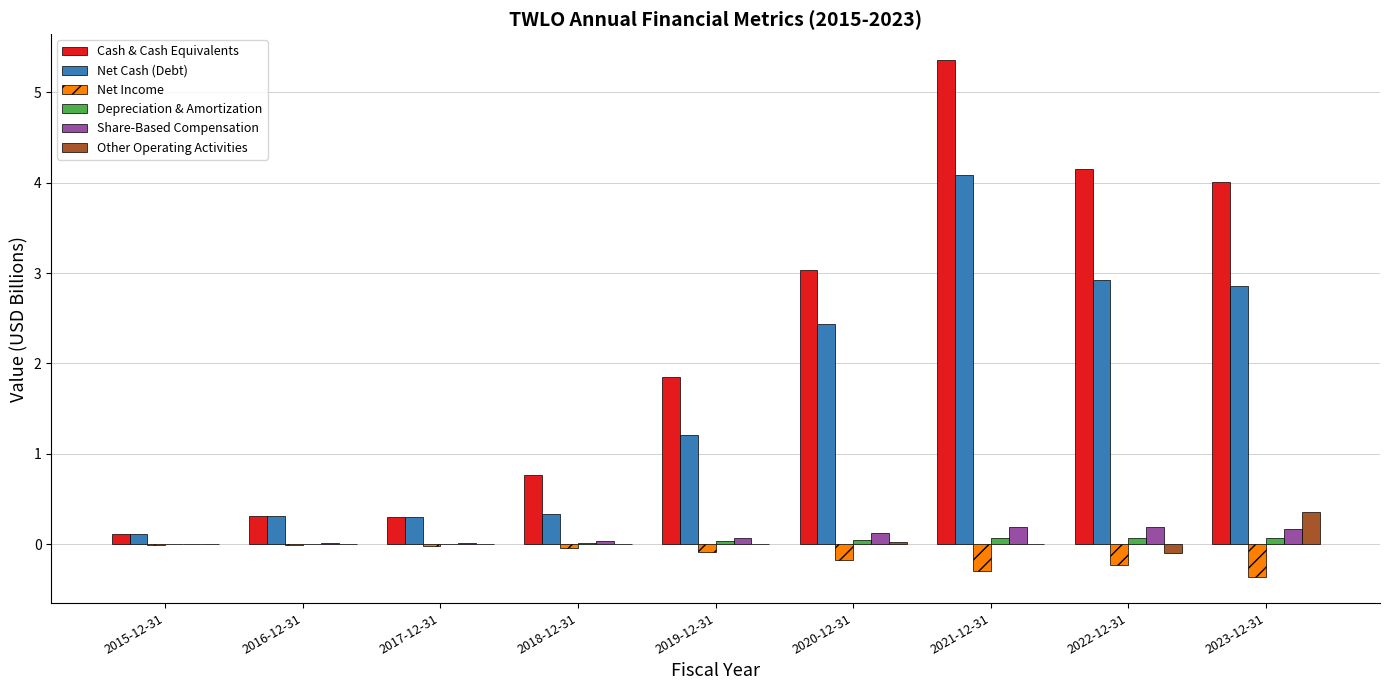

What is the approximate value of Net Cash (Debt) at 2023-12-31?

2.9